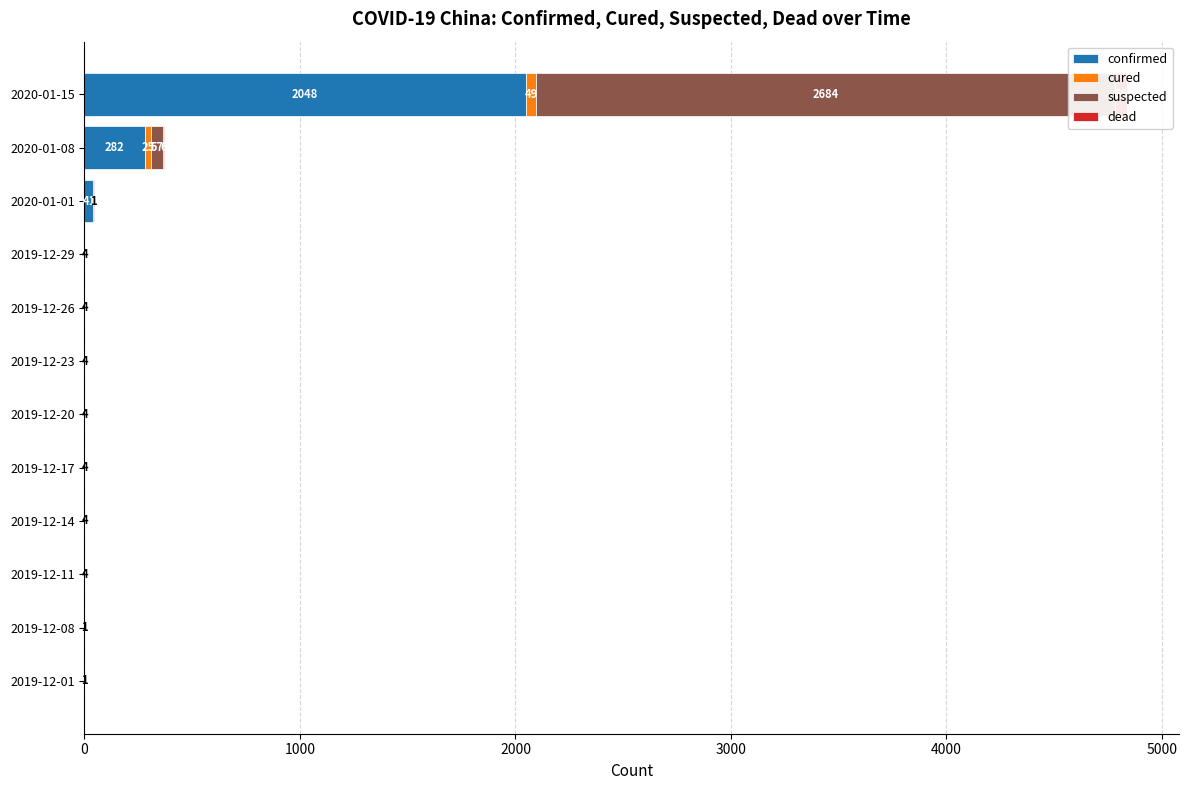

Which series has the largest range (max minus min)?

suspected